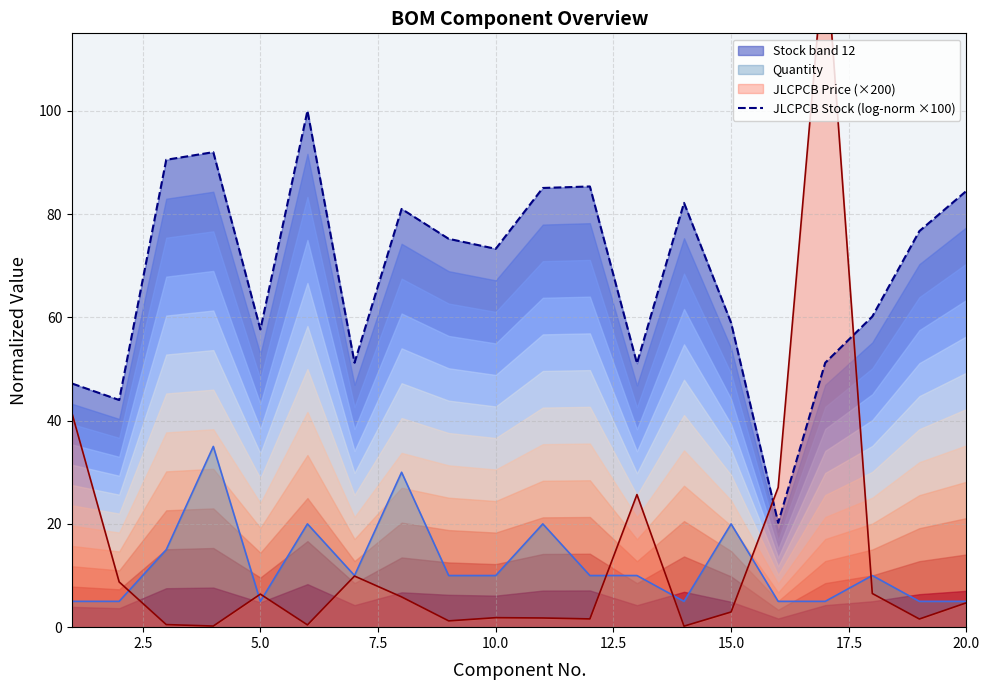

True or false: Quantity and JLCPCB Stock (log-norm ×100) intersect in this chart.

False